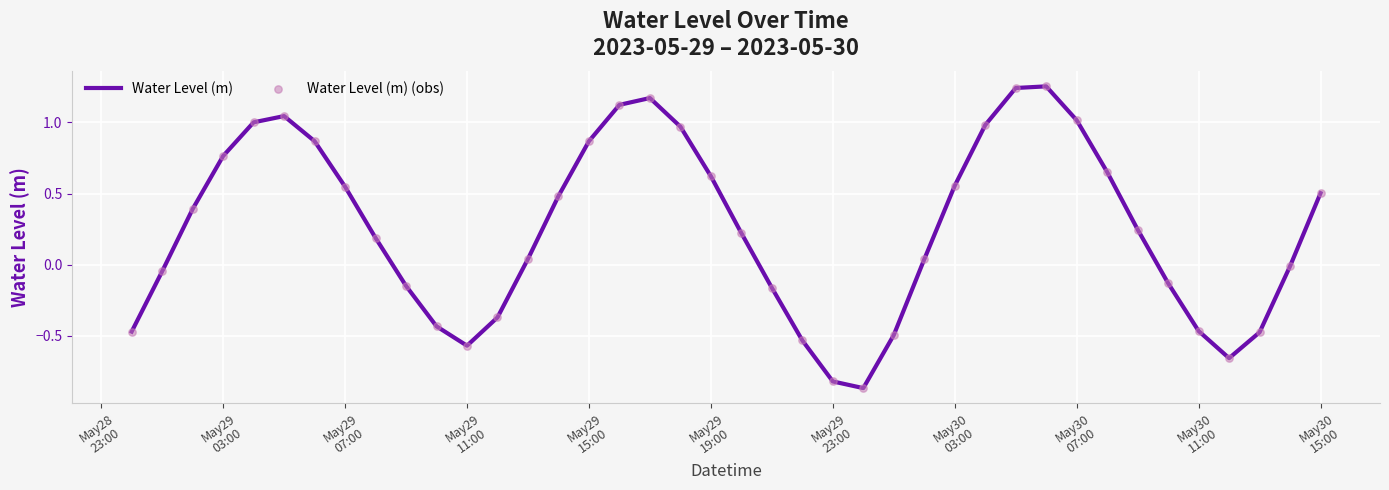

What is the difference between the maximum and minimum values?

2.1